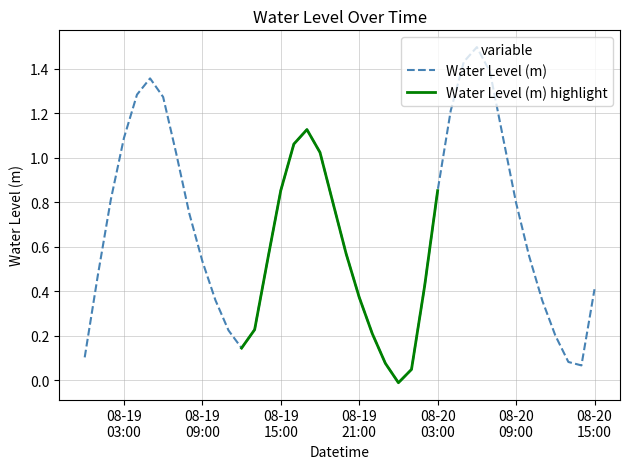

What is the label of the 10th point from the left?

08-19 09:00